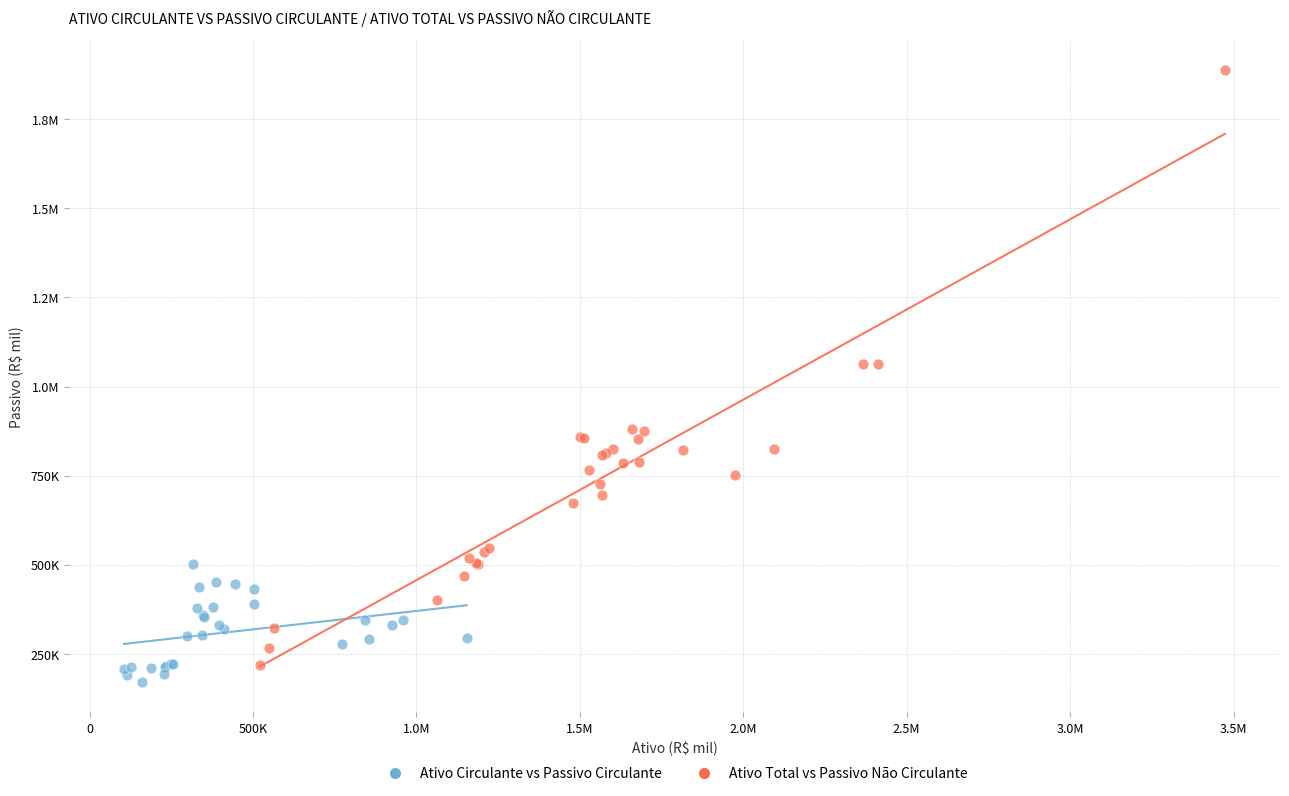

What are all the series names shown in the legend?

Ativo Circulante vs Passivo Circulante, Ativo Total vs Passivo Não Circulante